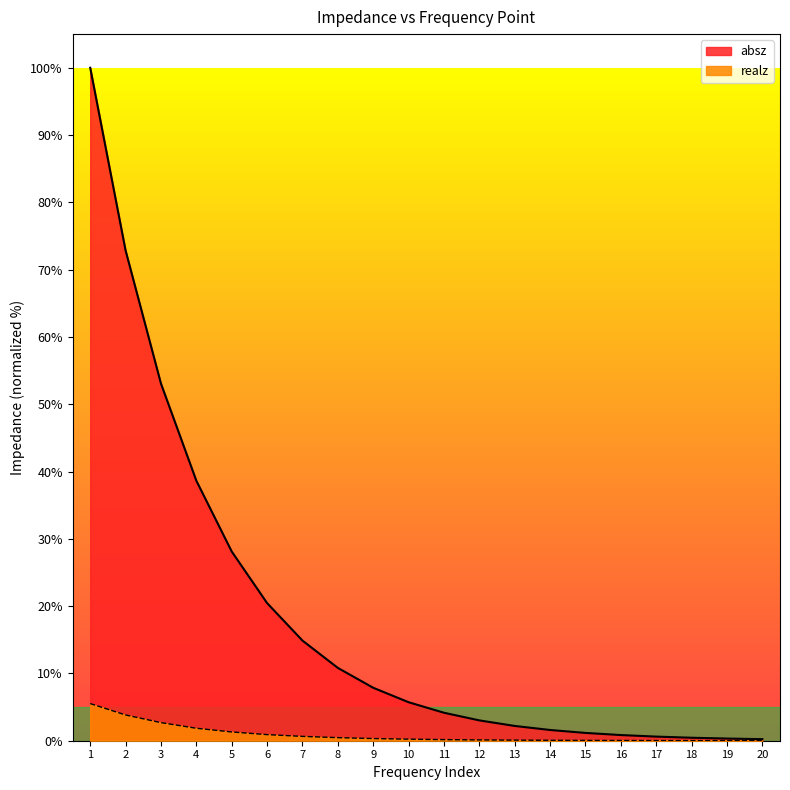

What is the sum of all realz values?

18.4